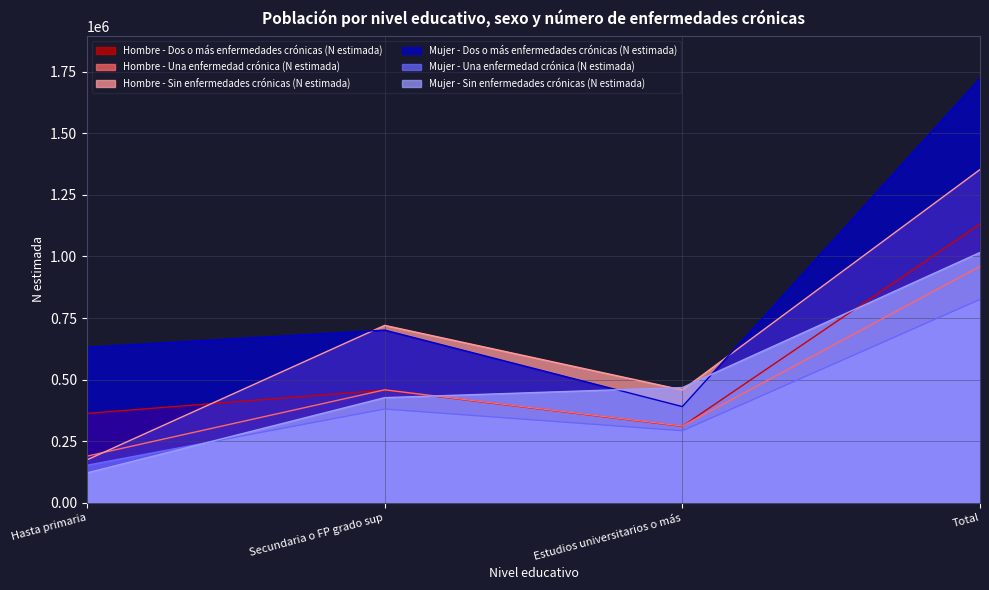

Count the Hombre - Sin enfermedades crónicas (N estimada) values in the range 458277 to 1352990.

3